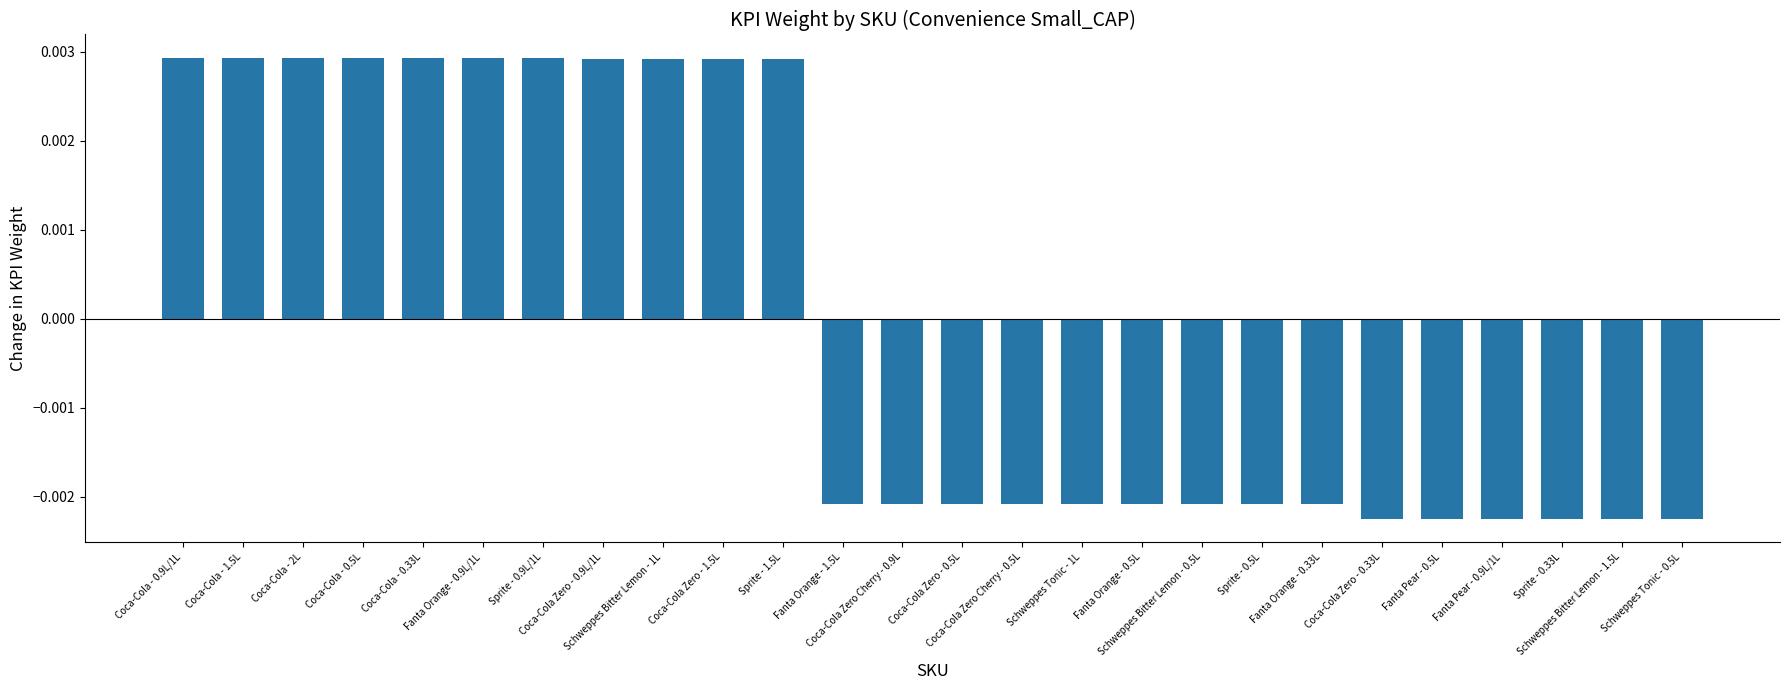

At which label does the data first exceed 0?

Coca-Cola - 0.9L/1L